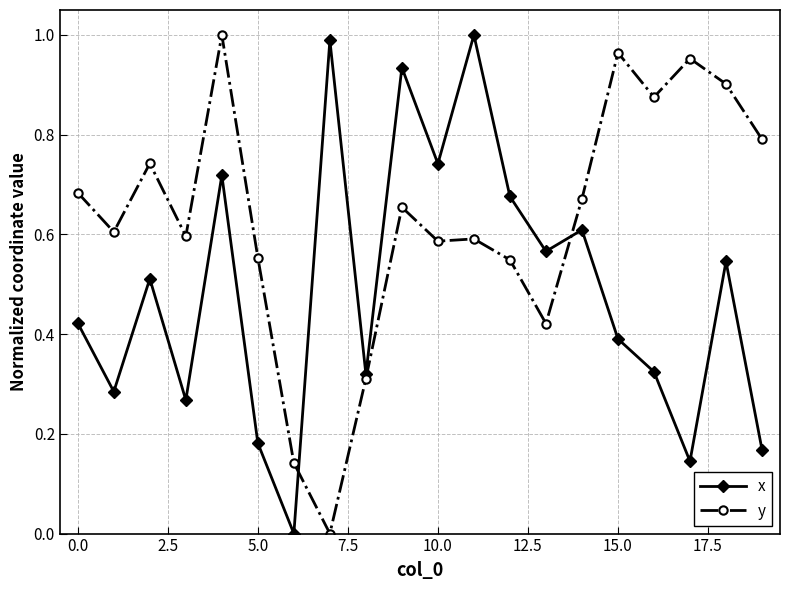

True or false: x has more than 2 interior local peaks.

True